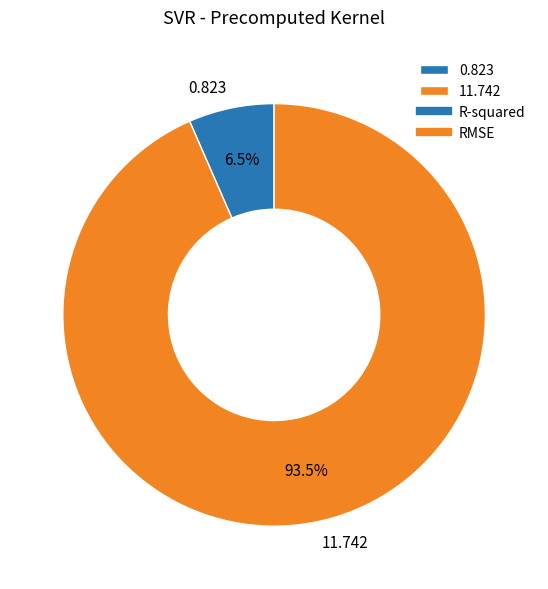

Combined, do 0.823 and 11.742 account for over 50%?

Yes